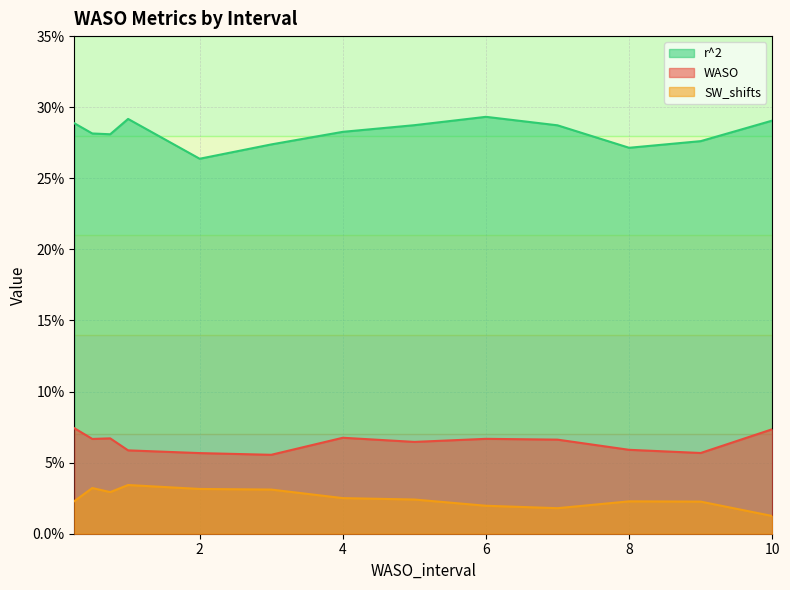

How many lines are shown in the chart?

3